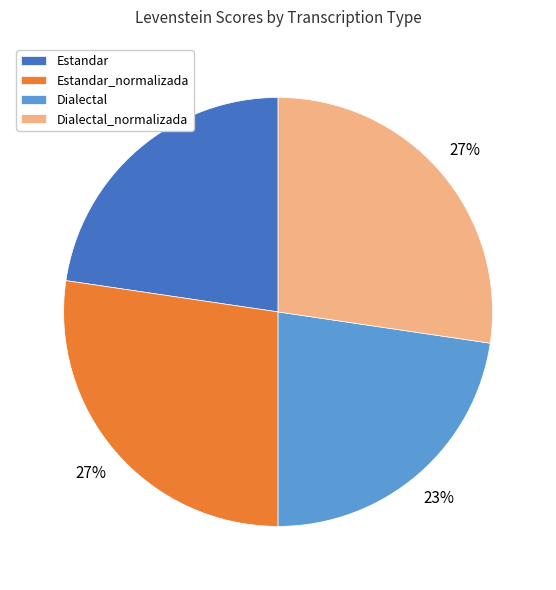

Does Dialectal_normalizada represent more than half of the total?

No